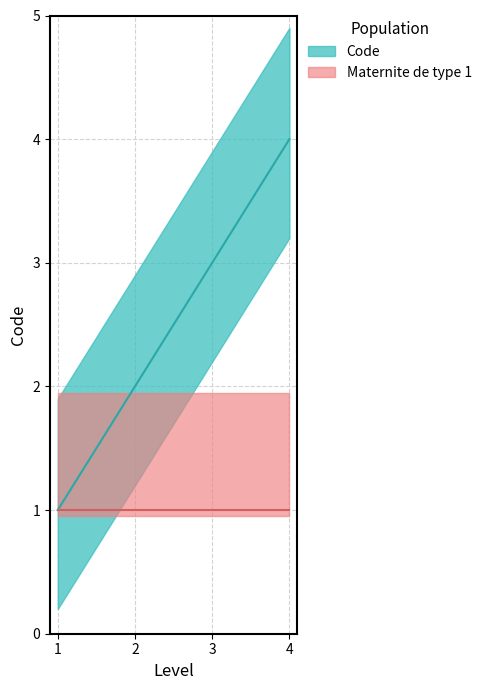

Reading left to right, what are all the values shown in this chart?

1	2	3	4